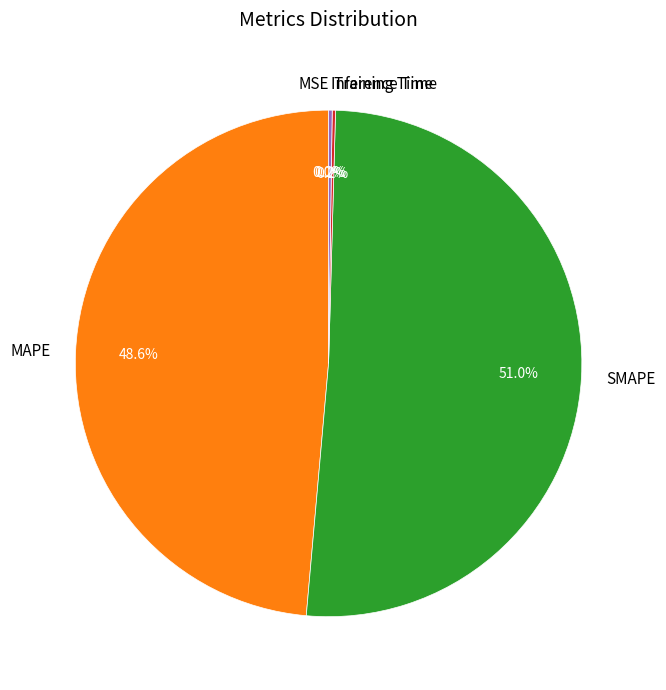

What is the majority slice?

SMAPE